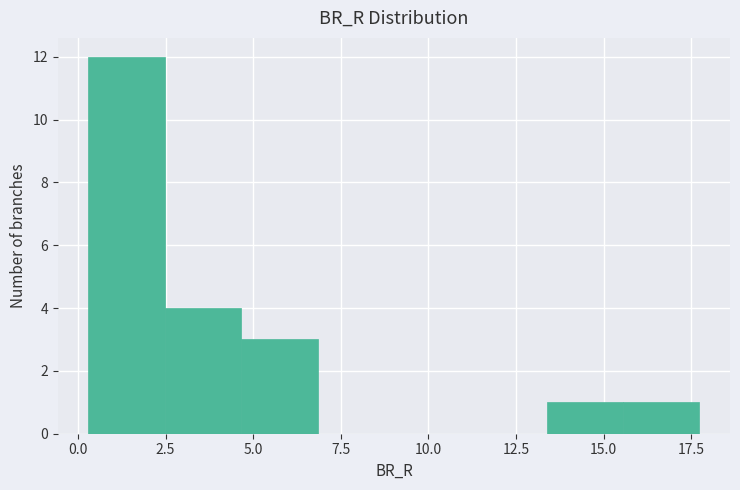

Which range on the x-axis has the tallest bar?

0.5 to 2.5